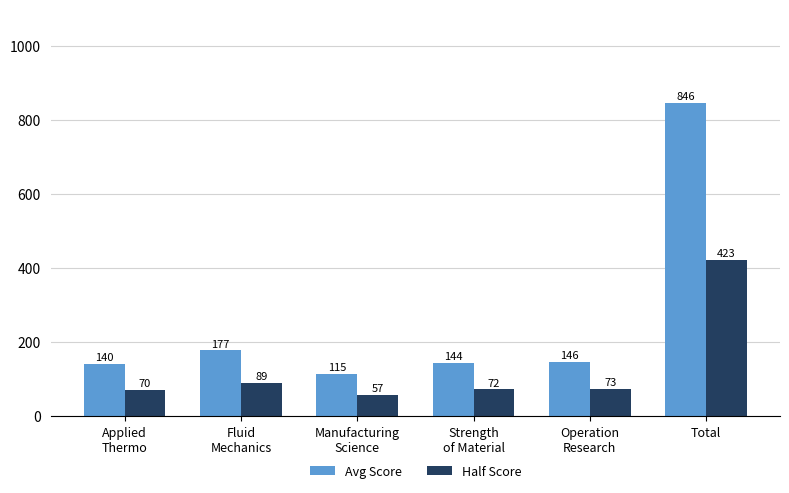

Which series has the largest total across all categories?

Avg Score